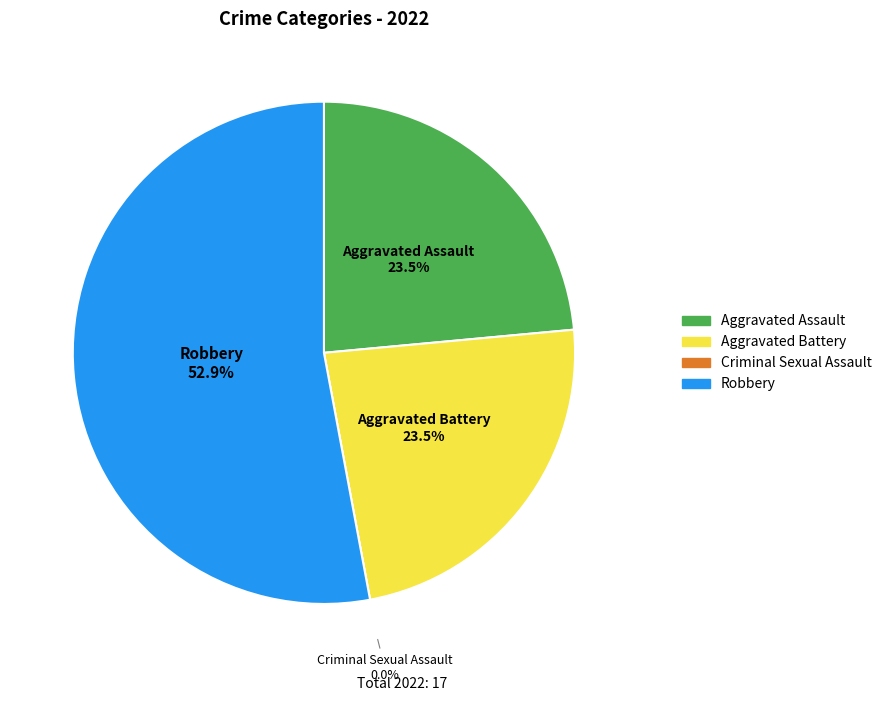

What percentage do Criminal Sexual Assault and Aggravated Battery together represent?

23.5%